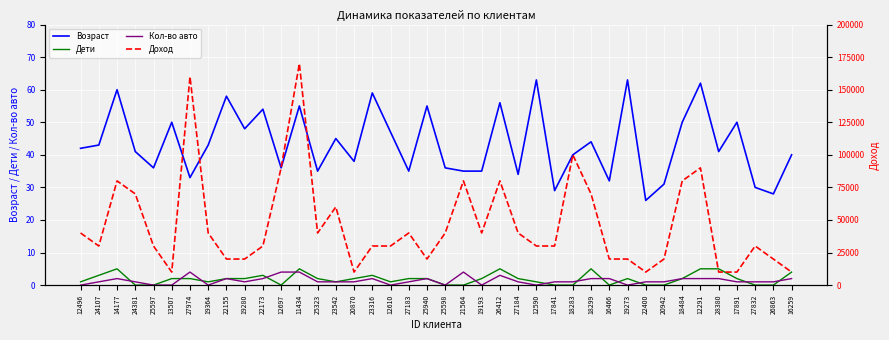

At which category does Кол-во авто reach its first local peak?

14177